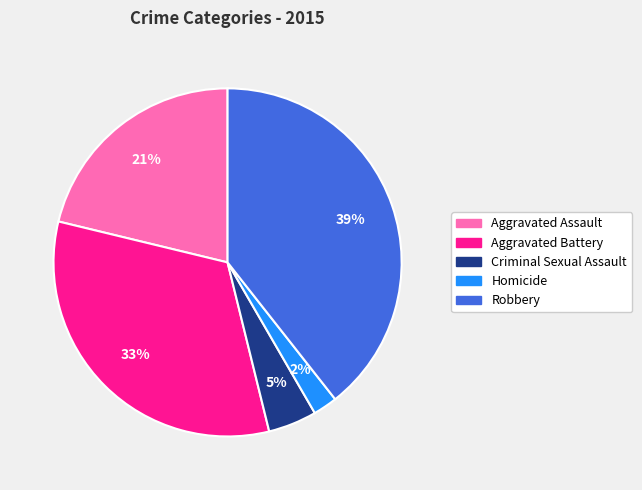

Combined, do Aggravated Battery and Criminal Sexual Assault account for over 50%?

No